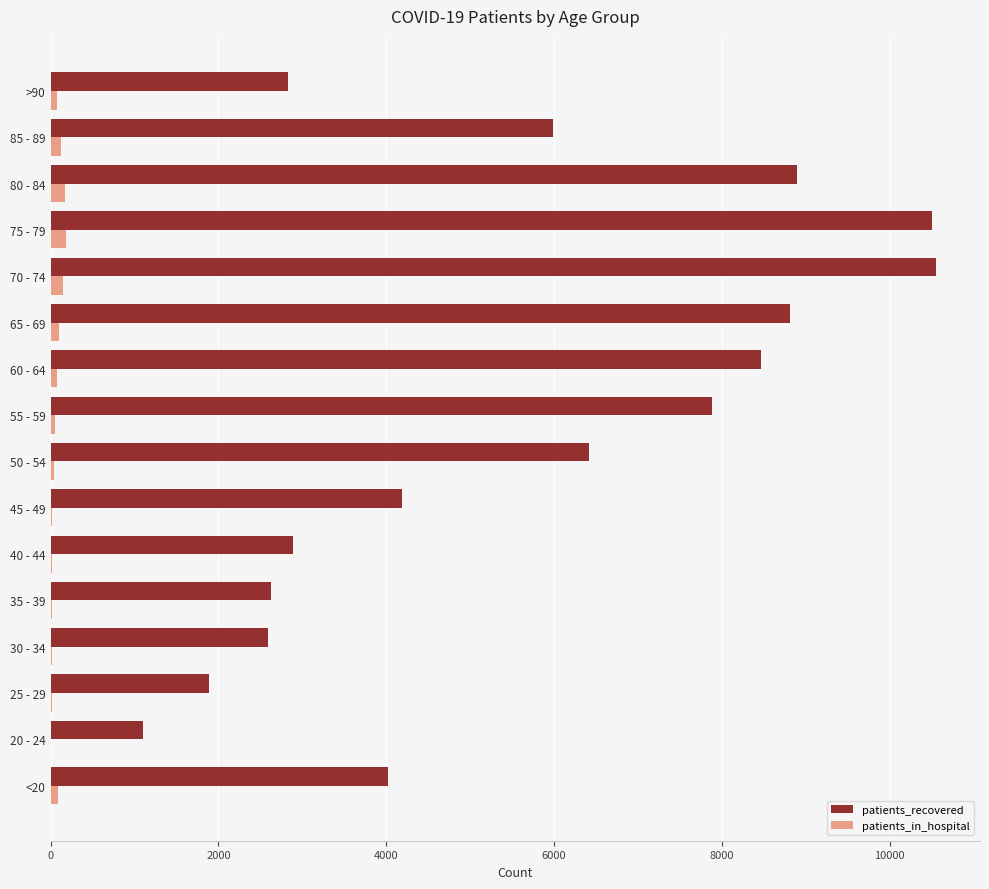

At which label is patients_recovered closest to 5827?

85 - 89